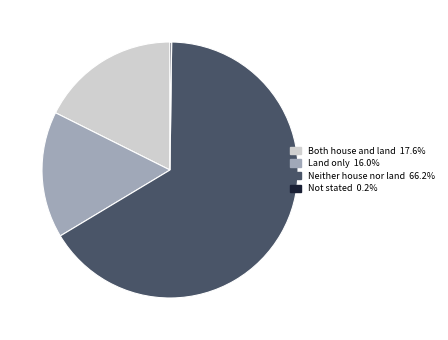

The Both house and land slice represents 11% of the pie. True or false?

False